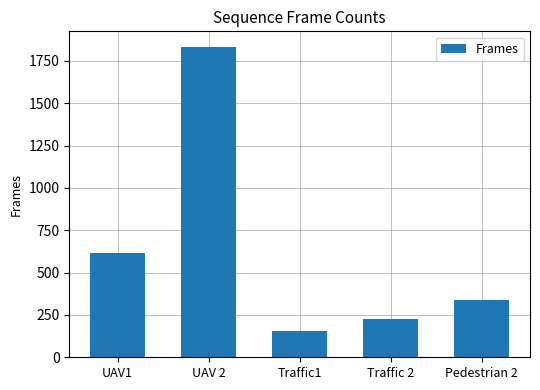

Reading right to left, extract all data points from this chart.

Pedestrian 2=338	Traffic 2=227	Traffic1=156	UAV 2=1833	UAV1=616